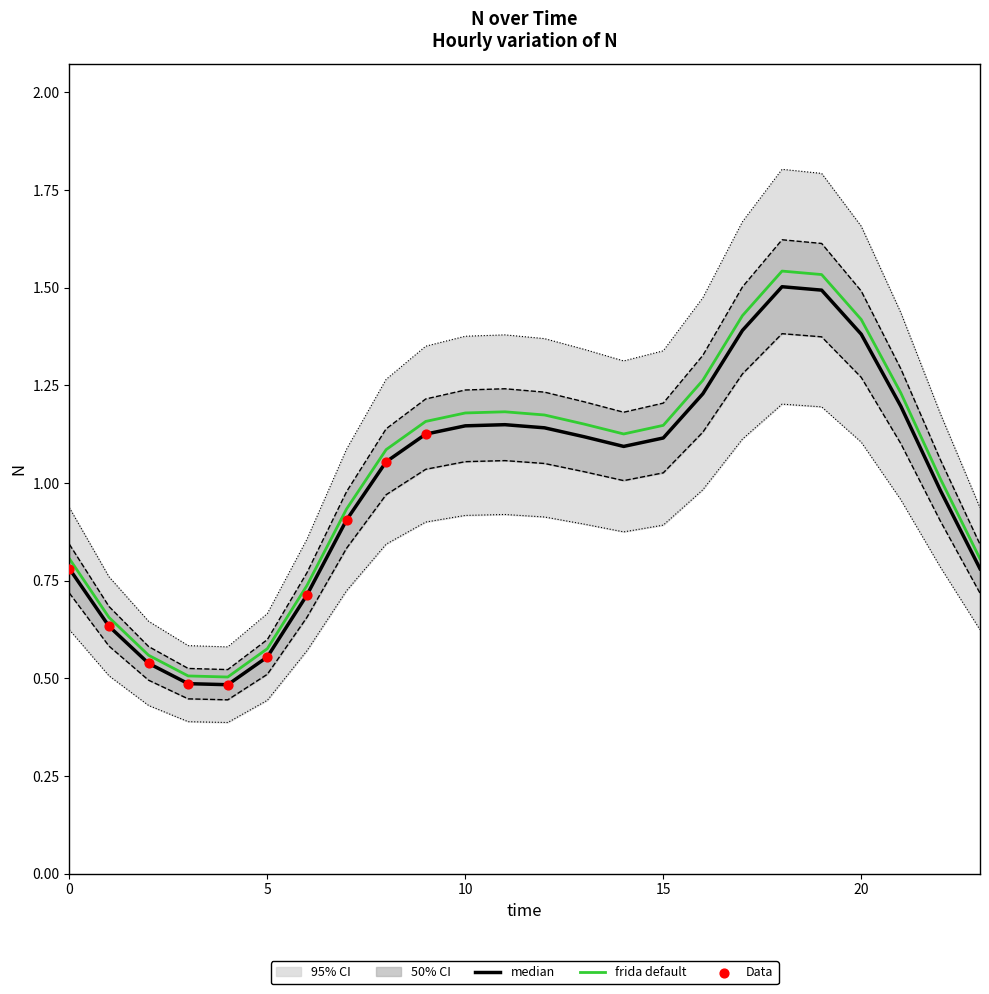

What is the ratio of the value at 17 to the value at 11?

1.2